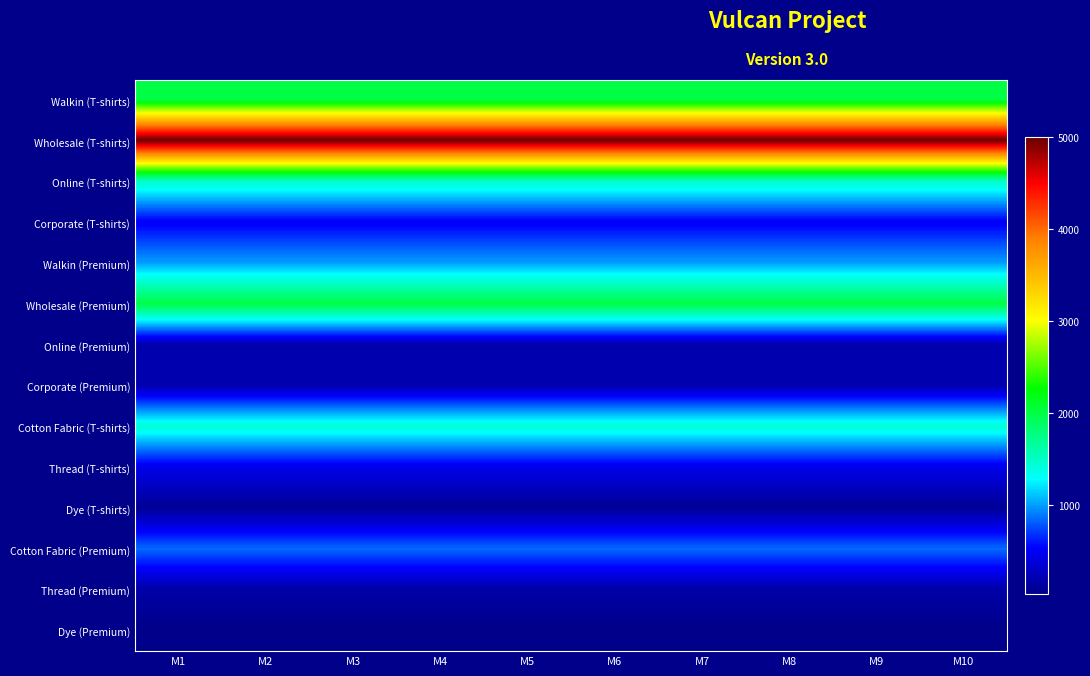

Reading left to right, extract all data points from this chart.

Walkin (T-shirts): M1=2000	M2=2000	M3=2000	M4=2000	M5=2000	M6=2000	M7=2000	M8=2000	M9=2000	M10=2000
Wholesale (T-shirts): M1=5000	M2=5000	M3=5000	M4=5000	M5=5000	M6=5000	M7=5000	M8=5000	M9=5000	M10=5000
Online (T-shirts): M1=1500	M2=1500	M3=1500	M4=1500	M5=1500	M6=1500	M7=1500	M8=1500	M9=1500	M10=1500
Corporate (T-shirts): M1=500	M2=500	M3=500	M4=500	M5=500	M6=500	M7=500	M8=500	M9=500	M10=500
Walkin (Premium): M1=1000	M2=1000	M3=1000	M4=1000	M5=1000	M6=1000	M7=1000	M8=1000	M9=1000	M10=1000
Wholesale (Premium): M1=2000	M2=2000	M3=2000	M4=2000	M5=2000	M6=2000	M7=2000	M8=2000	M9=2000	M10=2000
Online (Premium): M1=200	M2=200	M3=200	M4=200	M5=200	M6=200	M7=200	M8=200	M9=200	M10=200
Corporate (Premium): M1=200	M2=200	M3=200	M4=200	M5=200	M6=200	M7=200	M8=200	M9=200	M10=200
Cotton Fabric (T-shirts): M1=1440	M2=1440	M3=1440	M4=1440	M5=1440	M6=1440	M7=1440	M8=1440	M9=1440	M10=1440
Thread (T-shirts): M1=450	M2=450	M3=450	M4=450	M5=450	M6=450	M7=450	M8=450	M9=450	M10=450
Dye (T-shirts): M1=90	M2=90	M3=90	M4=90	M5=90	M6=90	M7=90	M8=90	M9=90	M10=90
Cotton Fabric (Premium): M1=850	M2=850	M3=850	M4=850	M5=850	M6=850	M7=850	M8=850	M9=850	M10=850
Thread (Premium): M1=170	M2=170	M3=170	M4=170	M5=170	M6=170	M7=170	M8=170	M9=170	M10=170
Dye (Premium): M1=34	M2=34	M3=34	M4=34	M5=34	M6=34	M7=34	M8=34	M9=34	M10=34